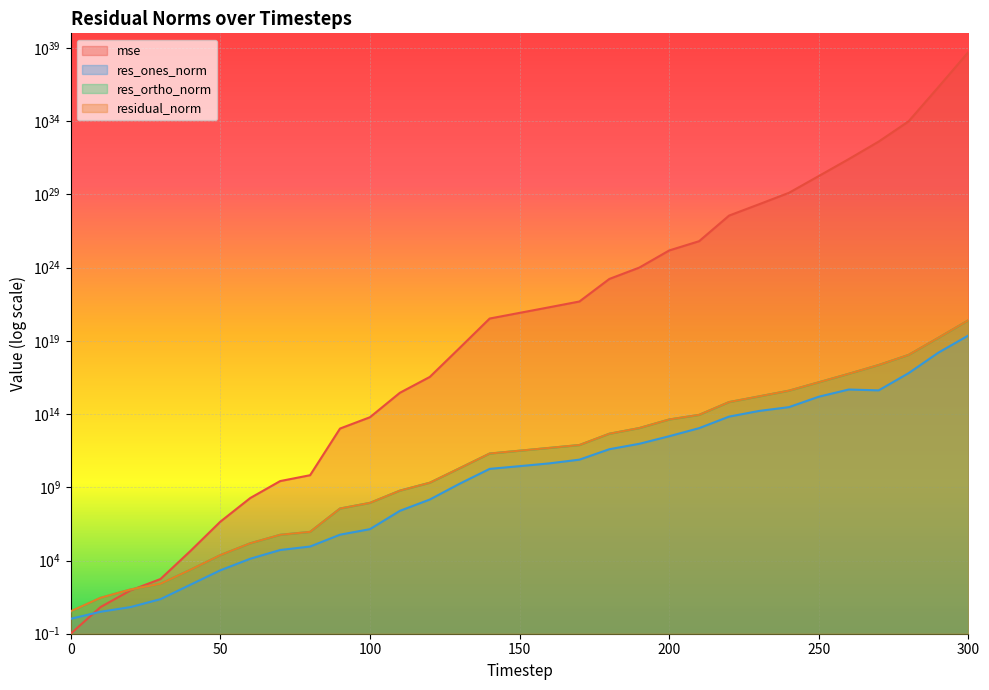

Reading left to right, extract all data points from this chart.

mse: 0.1	6.7	91.3	542.7	44548.9	4465308.8	184511632.1	2657022632.3	6677891066.3	10257680805966.9	60750903881878.7	2838691422699187.5	34360649468622044.0	3323640153360151552.0	333844179873300086784.0	813002544716998639616.0	1978524191625326362624.0	4868438491328430473216.0	168885024932276232781824.0	1004295276487302732316672.0	14897336654282924478169088.0	63968333535541417069248512.0	3573828847411365254738739200.0	21165675982383421669496586240.0	127919074473707148263324385280.0	1807757561967499591897977978880.0	25826376912117741811436003262464.0	405540281459429723230453431795712.0	9784858745444784252793357565165568.0	2185386142564436826978172242625560576.0	531551165619490480517048318455715987456.0
res_ones_norm: 1.0	3.2	6.6	22.9	221.3	2137.3	13160.1	52059.1	89882.3	579256.4	1381441.9	24616844.9	145935499.7	1762850207.9	18053637653.3	27686141212.6	43132290568.1	77076519344.6	397563879865.1	931932447061.9	3066827502578.9	10907517595833.6	66985913958223.8	163016053795571.9	296658278051767.4	1532150965446186.2	4743590081014134.0	4158311566561204.5	62213255712105488.0	1585892071657693440.0	23324796943272755200.0
res_ortho_norm: 3.2	28.3	105.3	256.3	2320.8	23242.2	149456.5	566962.6	898122.4	35370913.5	86079625.3	587974799.2	2042229679.8	20059323464.5	201005114641.5	313719282225.7	489407352712.1	766817257309.6	4521716046277.6	11029756372901.6	42521402151057.3	87665060036668.2	656901824259430.9	1598636367675806.2	3939304627958548.5	14771558346332900.0	55931353786777488.0	222392946792306848.0	1090817252227871616.0	16251217053805987840.0	253584692071767080960.0
residual_norm: 3.4	28.5	105.5	257.3	2331.3	23340.3	150034.7	569347.7	902608.8	35375656.3	86090709.6	588489892.5	2047437236.0	20136635734.6	201814246138.7	314938582037.0	491304336820.2	770681189560.3	4539159948904.4	11069057038946.5	42631855129967.3	88341024961996.3	660308351744990.9	1606926404615587.0	3950459098103949.5	14850805451558340.0	56132147502820200.0	222431819526906784.0	1092589935403151872.0	16328414172627460096.0	254655143685686886400.0